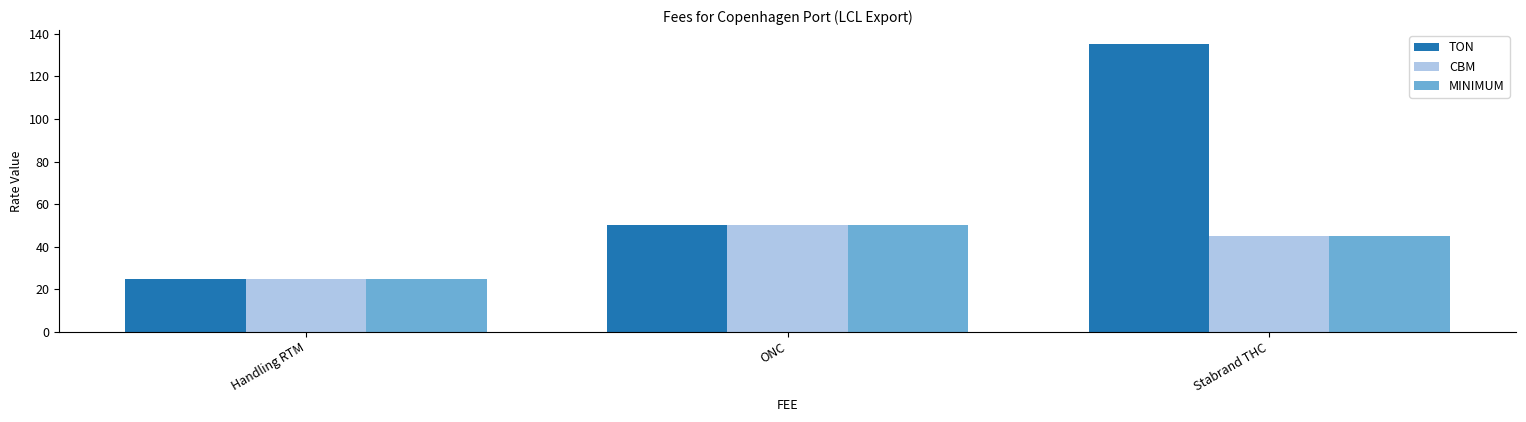

Which series has the largest total across all categories?

TON